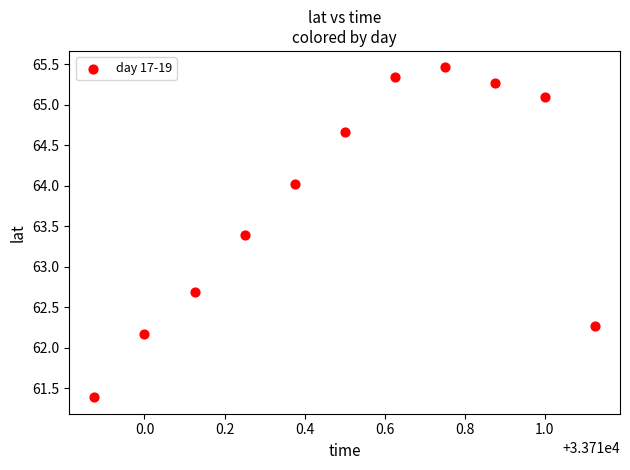

What Y value in the scatter plot is closest to 63?

62.7